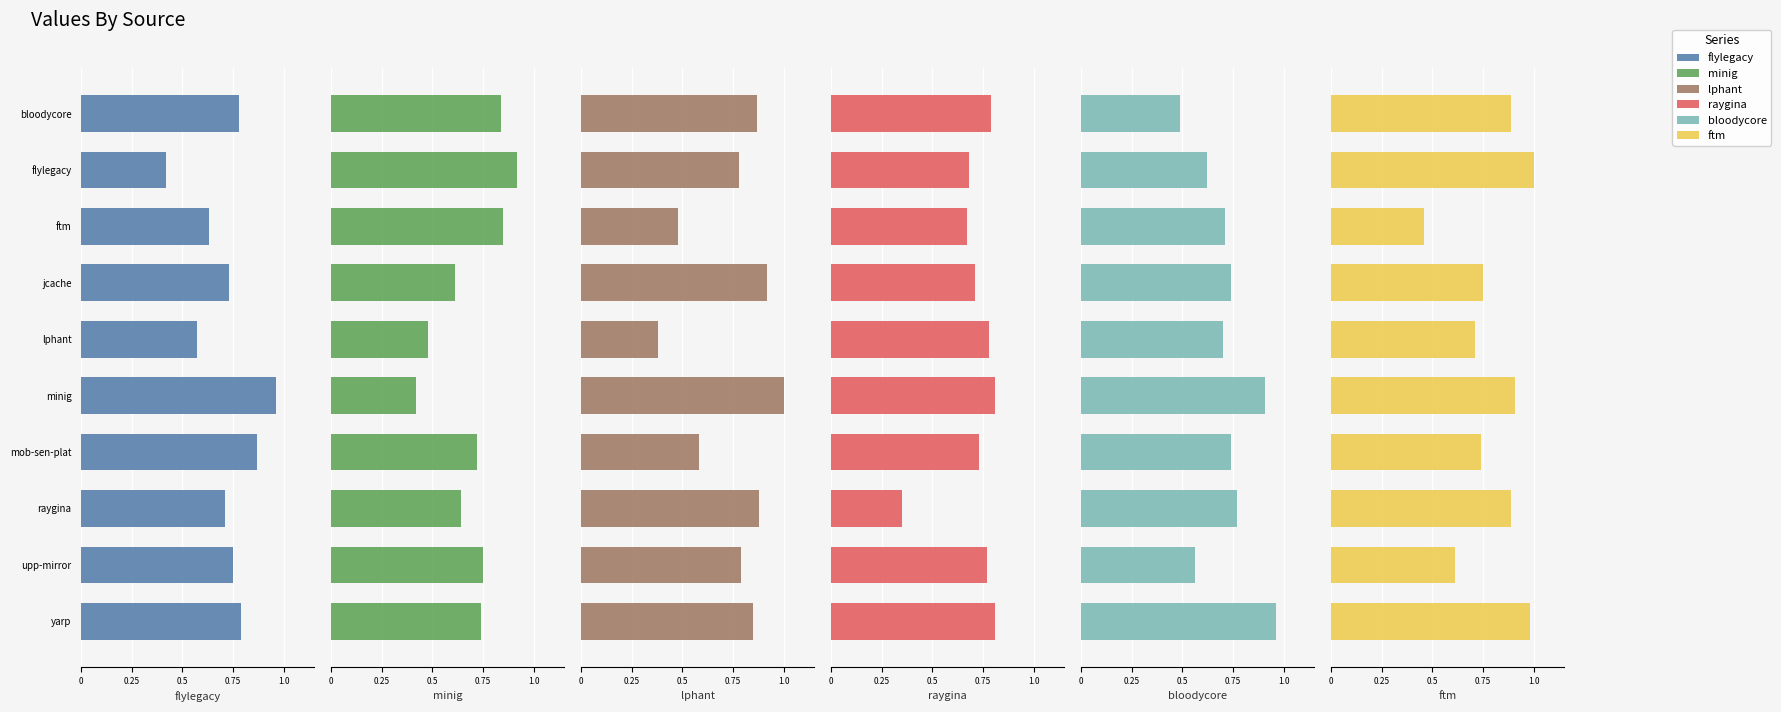

Where is ftm.csv nearest to the value 0?

ftm